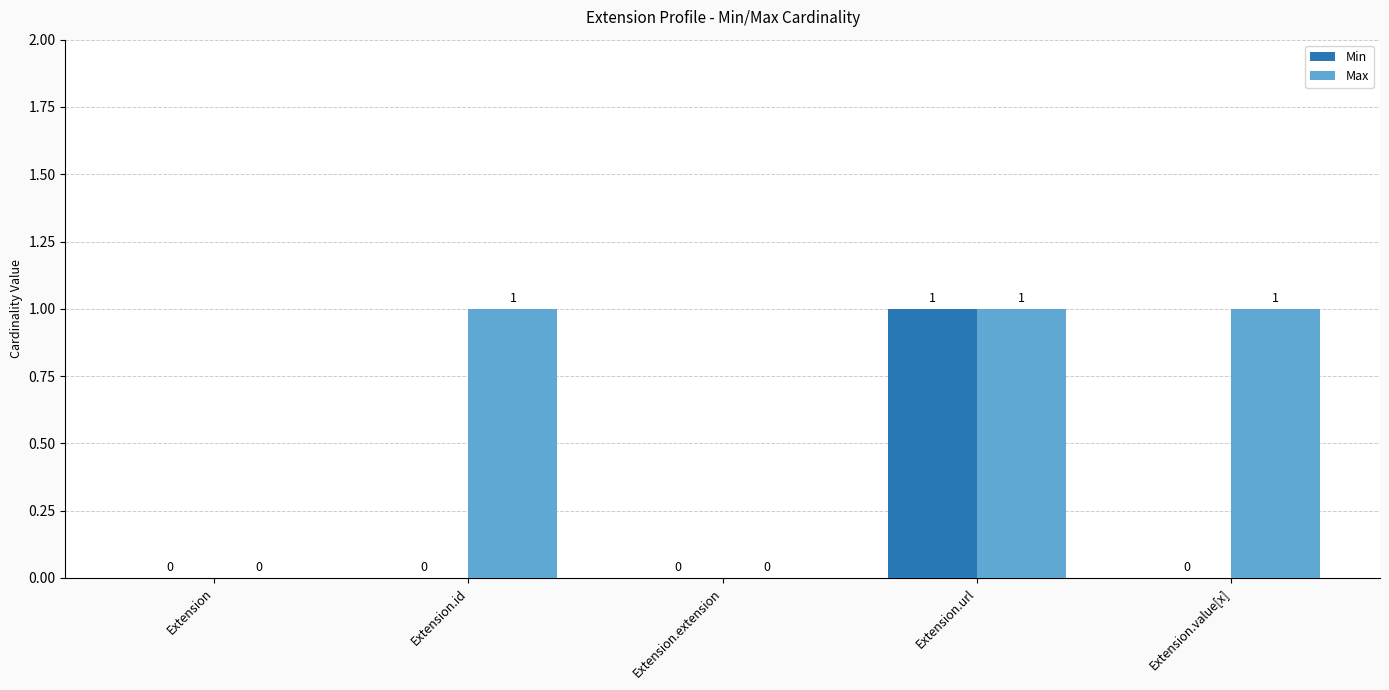

Is the value of Max at Extension.url greater than the value of Min at Extension.extension?

Yes